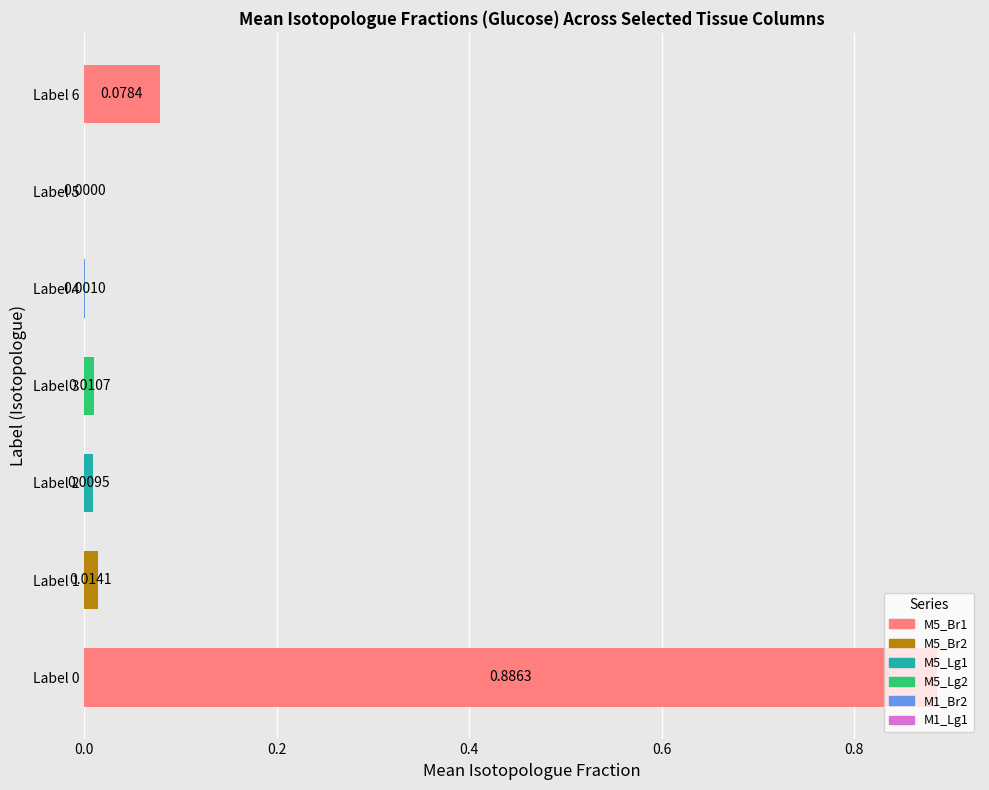

Between Label 3 and Label 5, which is larger?

Label 3